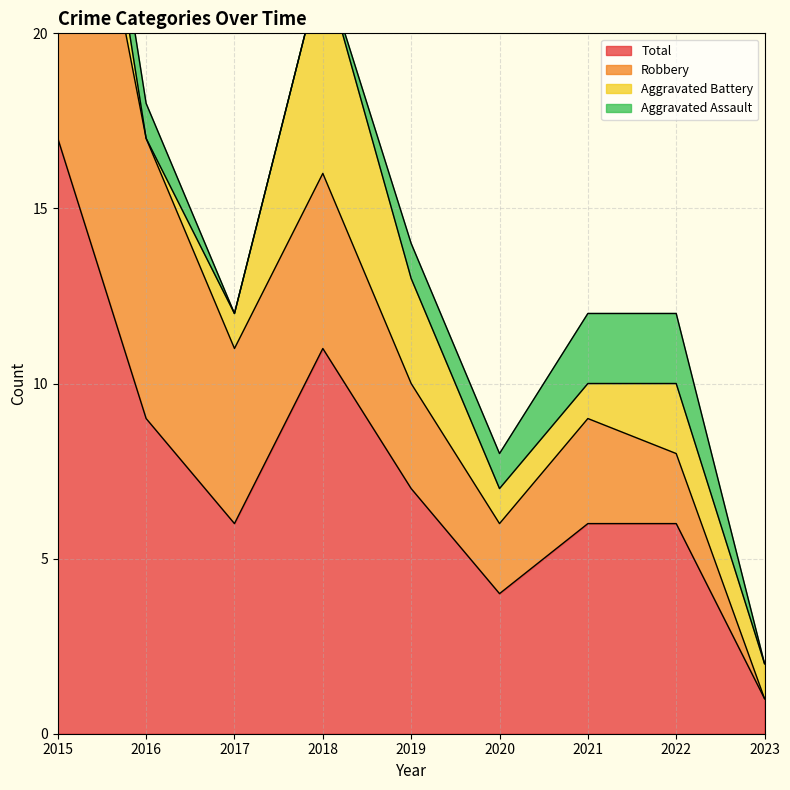

The Aggravated Assault series shows 1 at 2023. True or false?

False